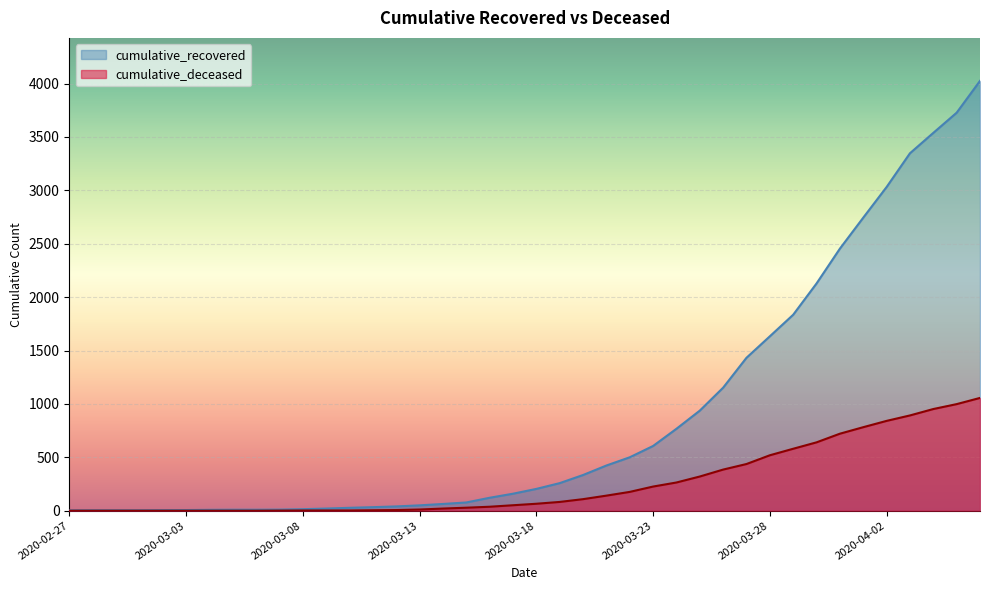

Reading right to left, list all the values displayed in this chart.

cumulative_recovered: 2020-04-06=4025	2020-04-05=3727	2020-04-04=3538	2020-04-03=3347	2020-04-02=3031	2020-04-01=2744	2020-03-31=2454	2020-03-30=2128	2020-03-29=1835	2020-03-28=1633	2020-03-27=1432	2020-03-26=1152	2020-03-25=937	2020-03-24=767	2020-03-23=606	2020-03-22=500	2020-03-21=423	2020-03-20=334	2020-03-19=258	2020-03-18=204	2020-03-17=159	2020-03-16=121	2020-03-15=77	2020-03-14=63	2020-03-13=50	2020-03-12=40	2020-03-11=33	2020-03-10=27	2020-03-09=20	2020-03-08=14	2020-03-07=10	2020-03-06=9	2020-03-05=9	2020-03-04=8	2020-03-03=6	2020-03-02=5	2020-03-01=4	2020-02-29=4	2020-02-28=4	2020-02-27=3
cumulative_deceased: 2020-04-06=1056	2020-04-05=998	2020-04-04=952	2020-04-03=892	2020-04-02=841	2020-04-01=782	2020-03-31=721	2020-03-30=640	2020-03-29=580	2020-03-28=519	2020-03-27=437	2020-03-26=385	2020-03-25=320	2020-03-24=264	2020-03-23=226	2020-03-22=176	2020-03-21=141	2020-03-20=108	2020-03-19=82	2020-03-18=65	2020-03-17=51	2020-03-16=37	2020-03-15=28	2020-03-14=20	2020-03-13=11	2020-03-12=6	2020-03-11=4	2020-03-10=2	2020-03-09=2	2020-03-08=2	2020-03-07=1	2020-03-06=0	2020-03-05=0	2020-03-04=0	2020-03-03=0	2020-03-02=0	2020-03-01=0	2020-02-29=0	2020-02-28=0	2020-02-27=0